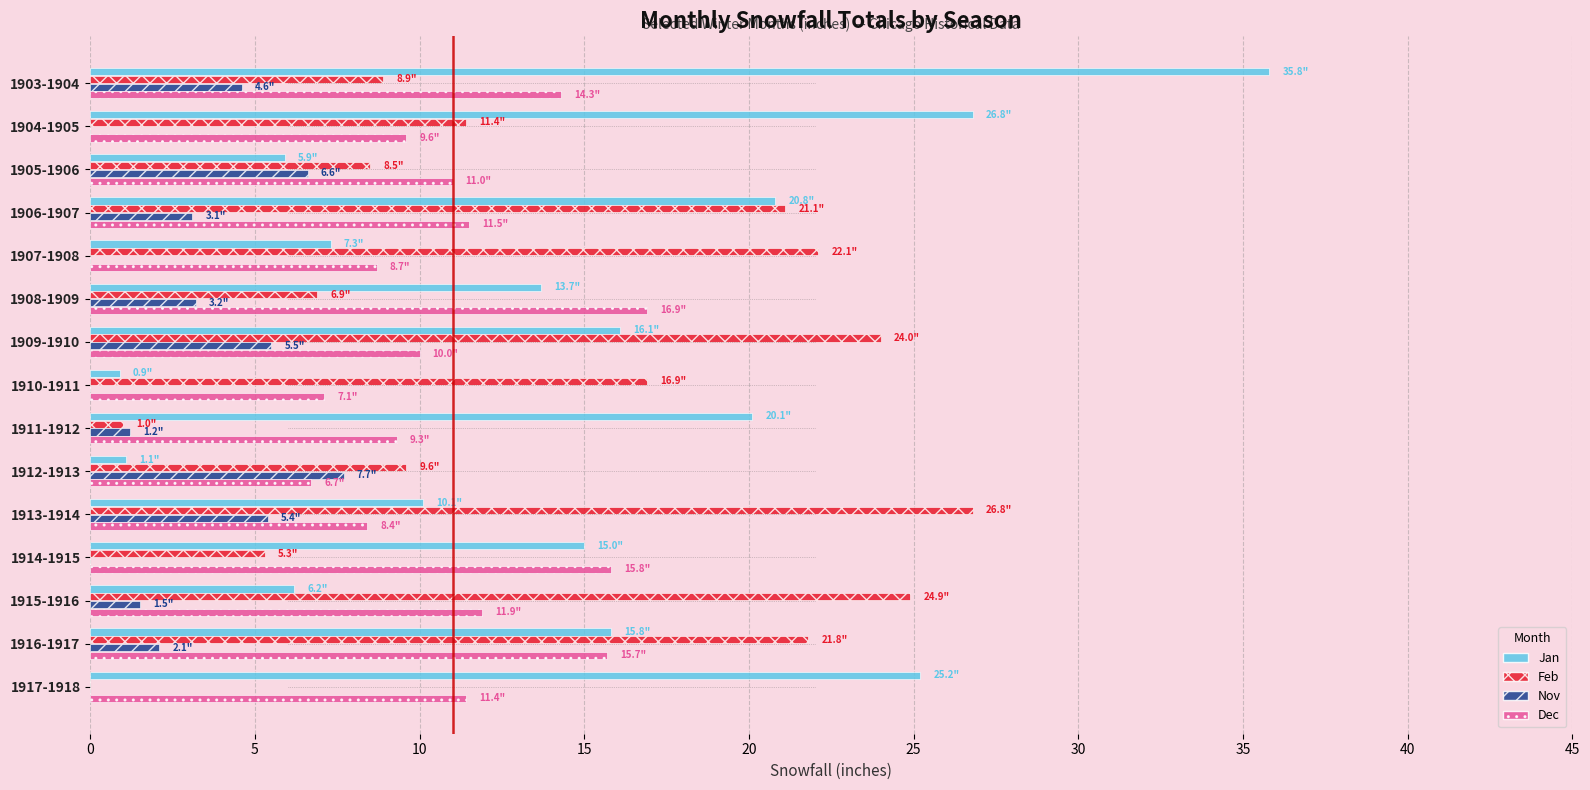

How many data points does each series have?

15